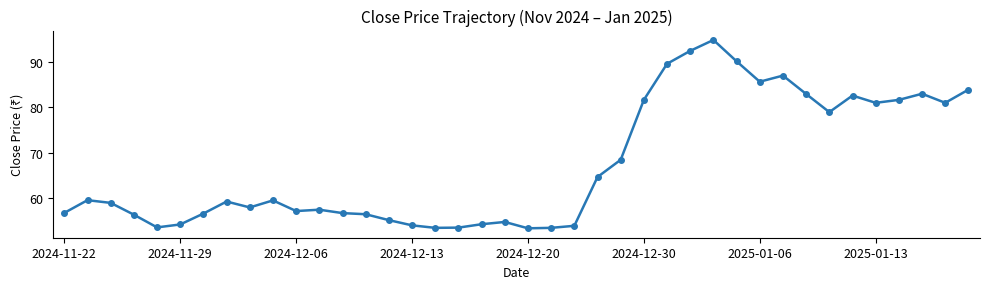

True or false: the data has more than 2 interior local peaks.

True